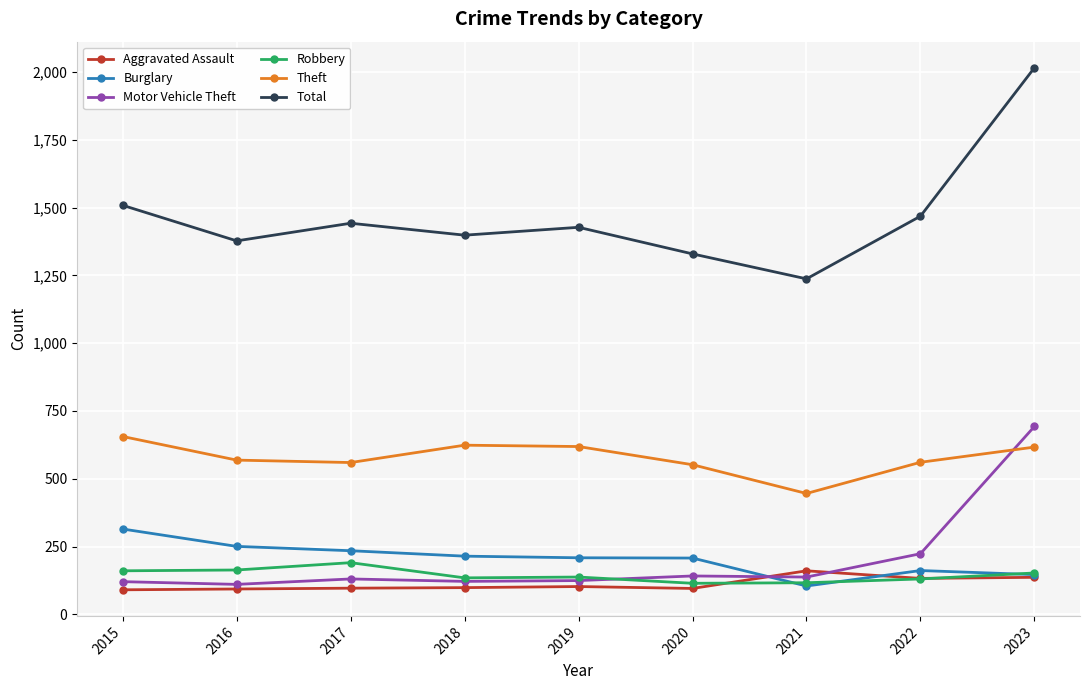

Is it true that Theft equals 446 at 2021?

True